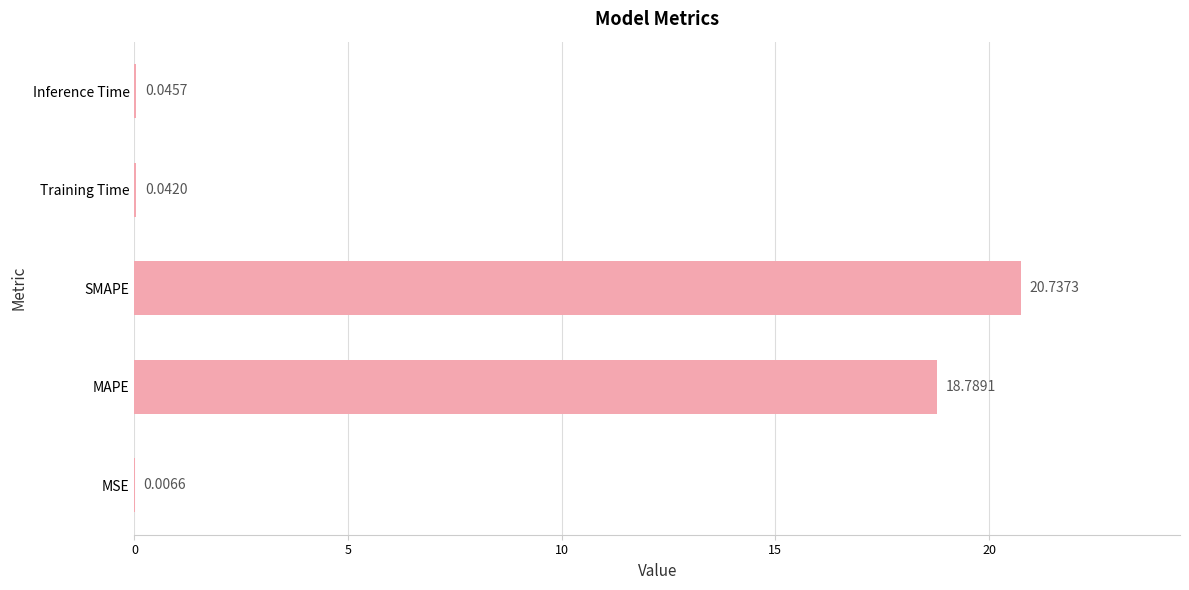

Where is the data nearest to the value 10?

MAPE